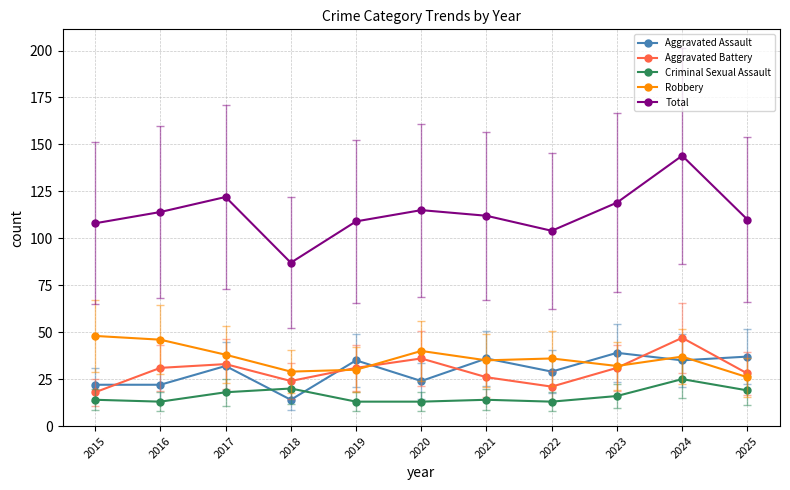

Which series has the widest spread of values?

Total